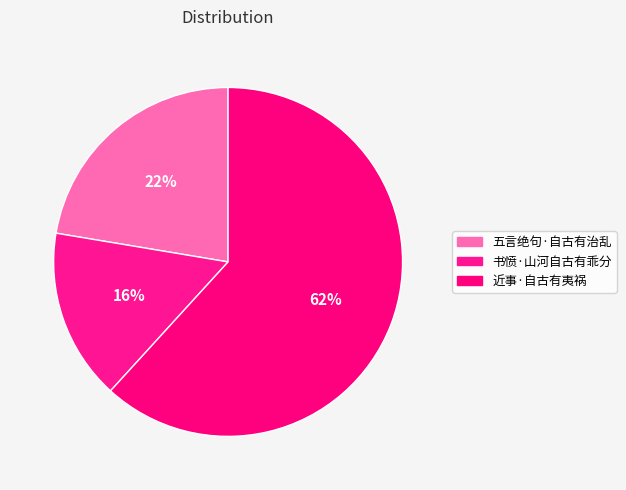

How many slices are in this pie chart?

3